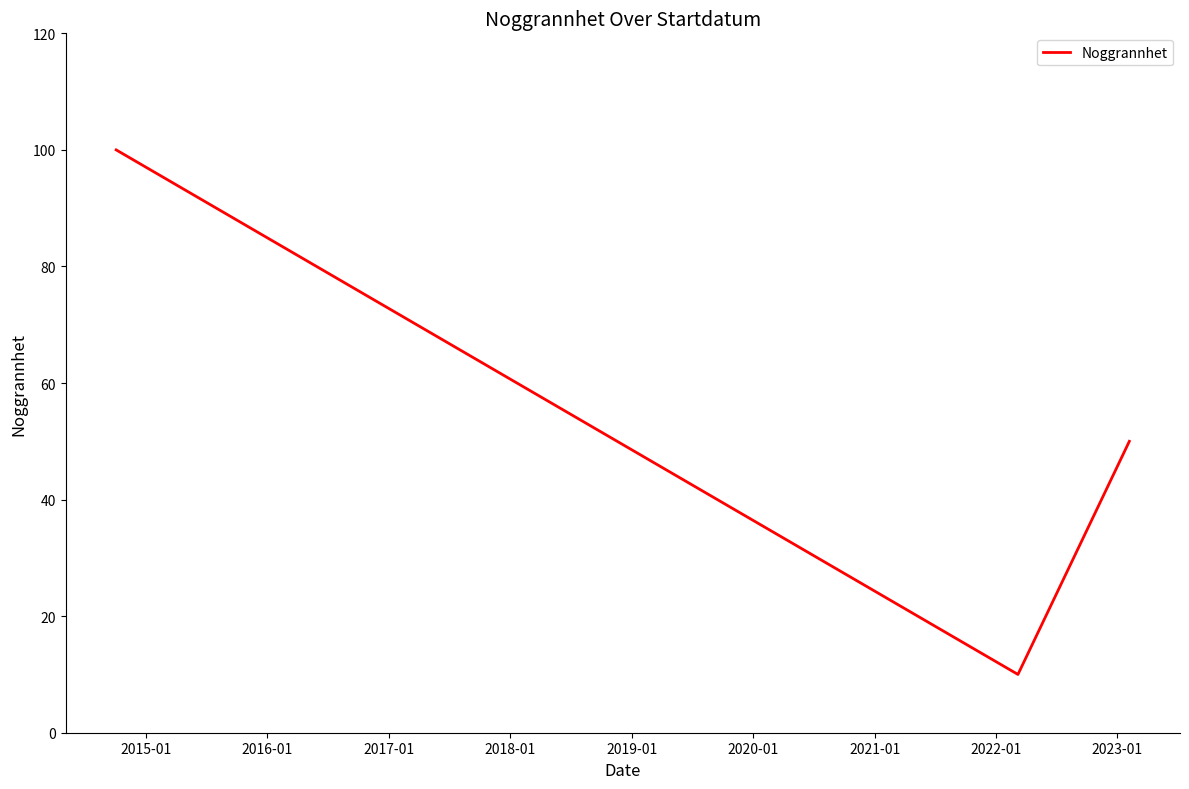

What is the greatest value displayed?

100